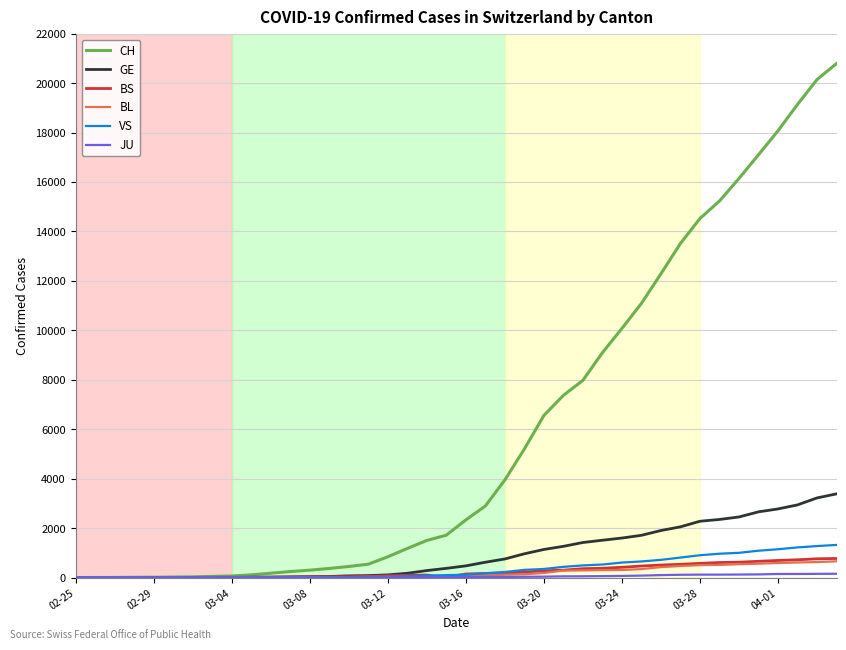

True or false: VS has more than 0 points higher than both neighbors.

True